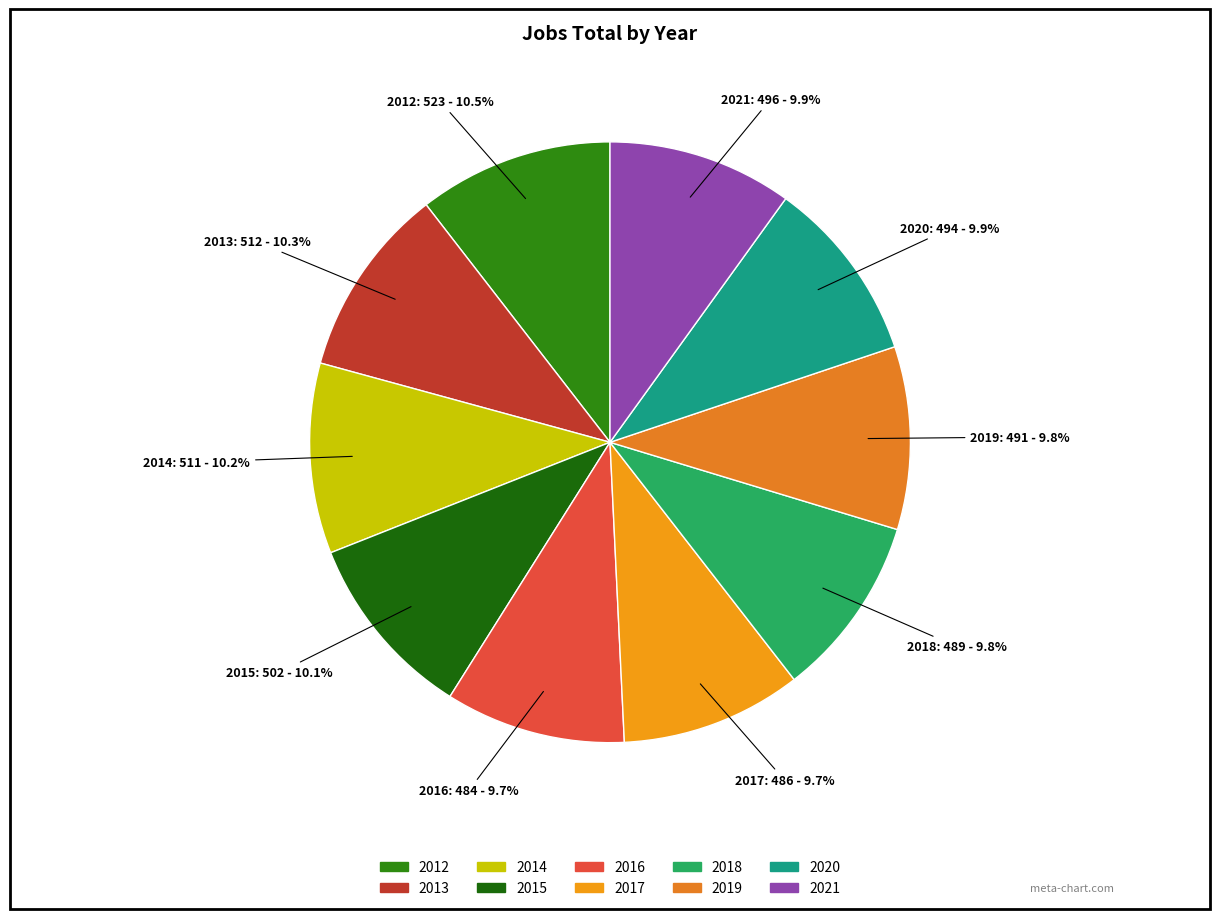

To the nearest percent, what is the average slice percentage?

10%